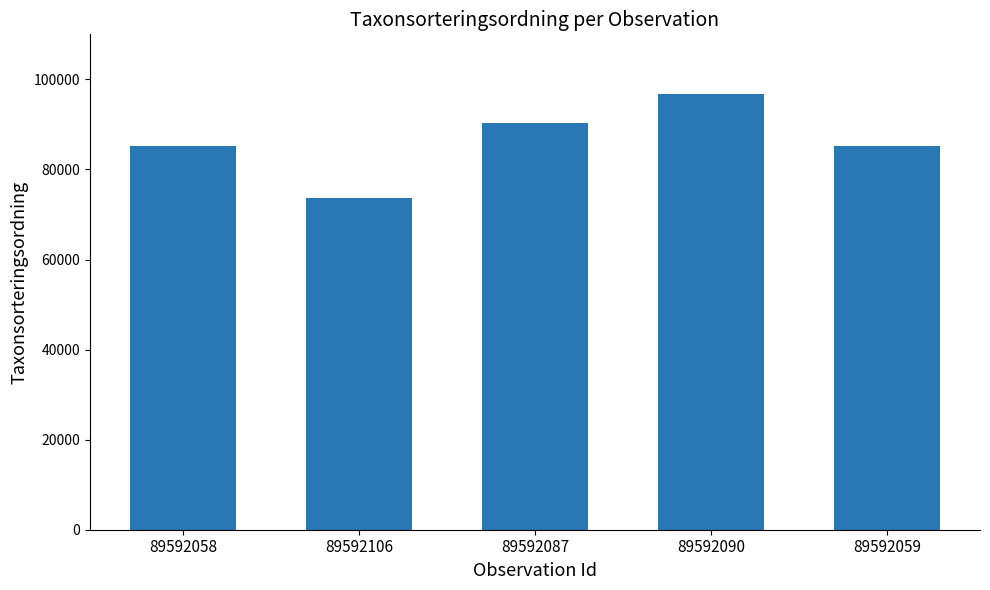

What is the difference between the values at 89592059 and 89592090?

11407